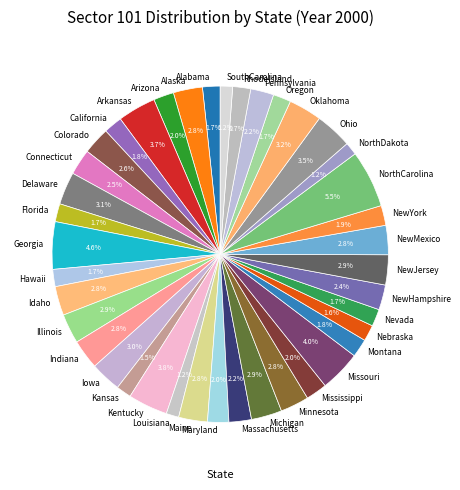

What is the largest slice in the pie chart?

NorthCarolina